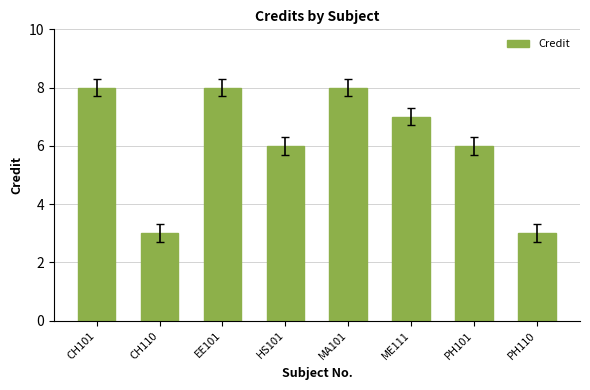

What is the greatest value displayed?

8